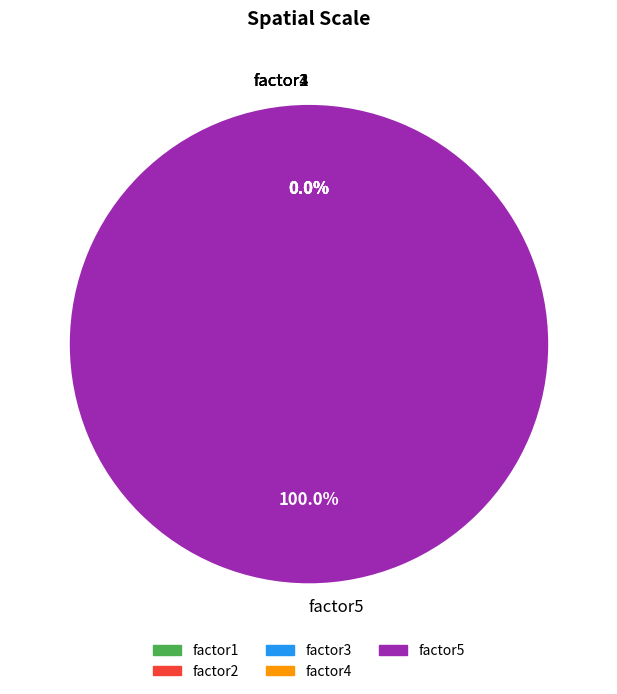

Which slice is the largest?

factor5